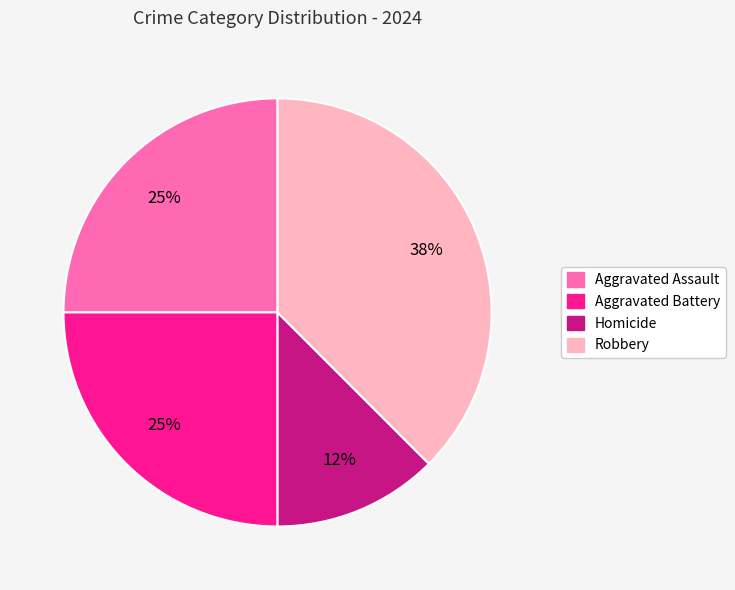

Does any single category account for the majority?

No